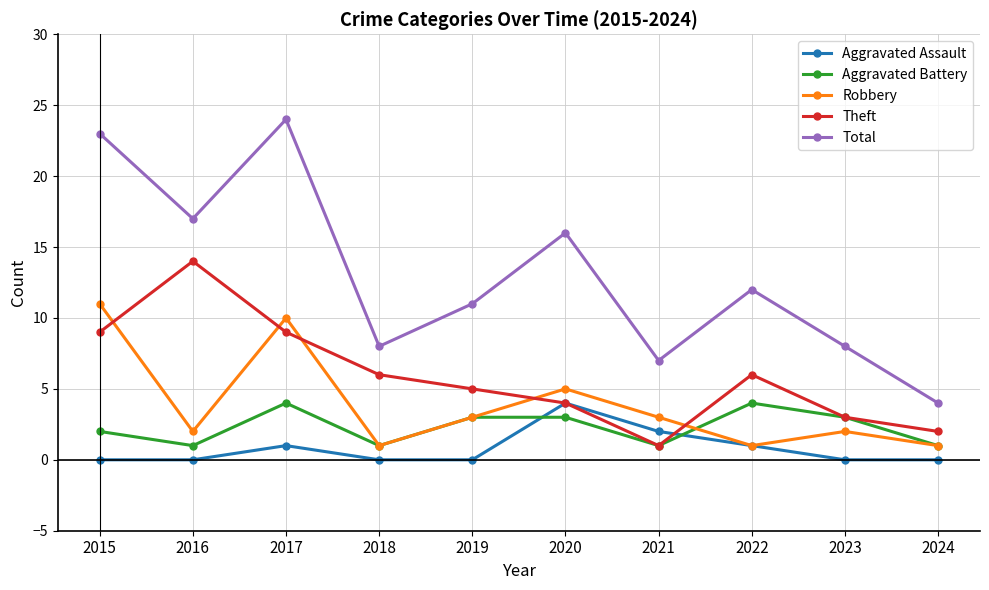

Reading right to left, extract all data points from this chart.

Aggravated Assault: 0	0	1	2	4	0	0	1	0	0
Aggravated Battery: 1	3	4	1	3	3	1	4	1	2
Robbery: 1	2	1	3	5	3	1	10	2	11
Theft: 2	3	6	1	4	5	6	9	14	9
Total: 4	8	12	7	16	11	8	24	17	23